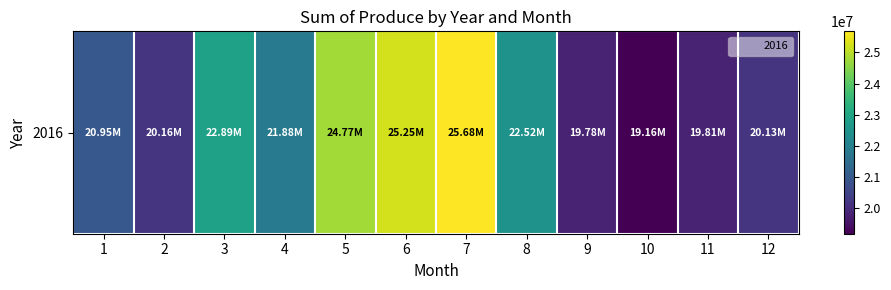

Rank the categories by value from highest to lowest.

7, 6, 5, 3, 8, 4, 1, 2, 12, 11, 9, 10